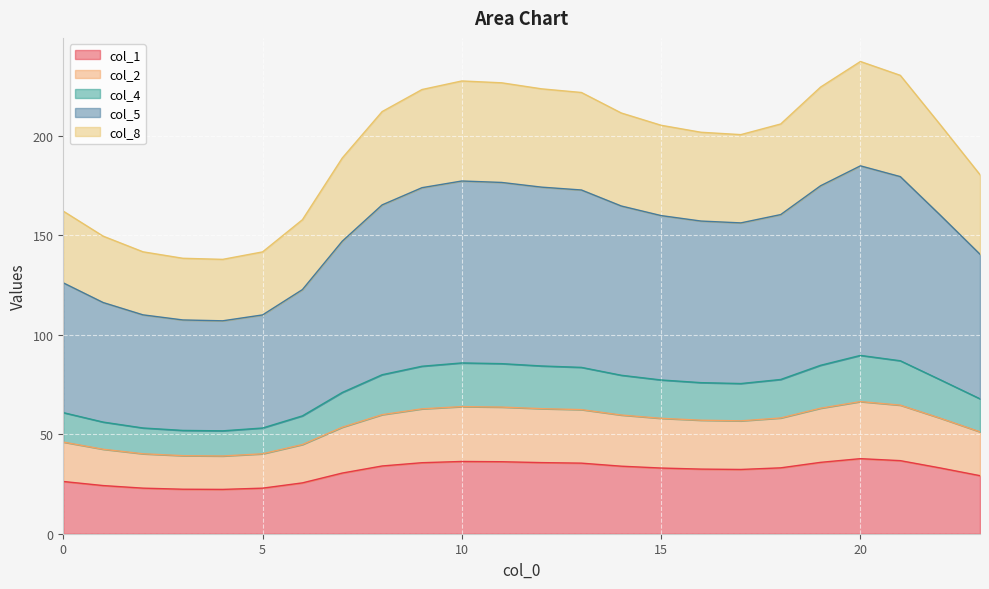

Is the value of col_1 at 3 greater than the value of col_8 at 18?

No